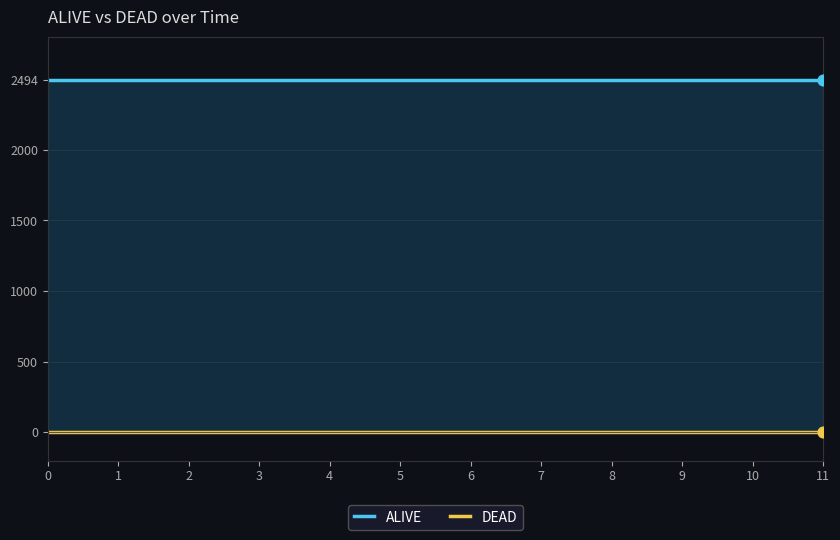

What is the total value across all series at 11?

2494